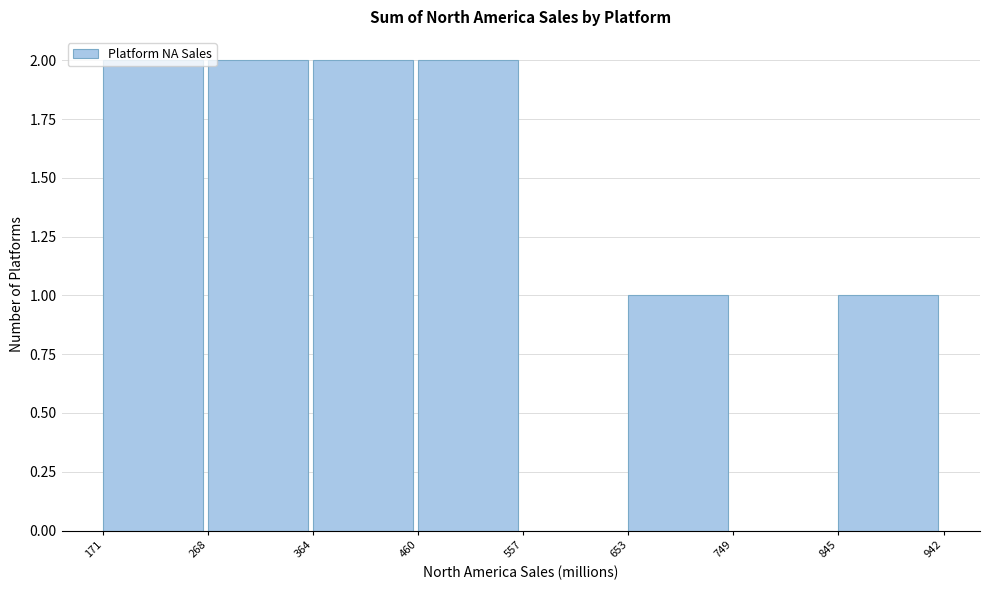

What is the height of the bar covering 460 to 557 on the x-axis? The values are not printed on the chart, so give them approximately, as read against the axis.

2